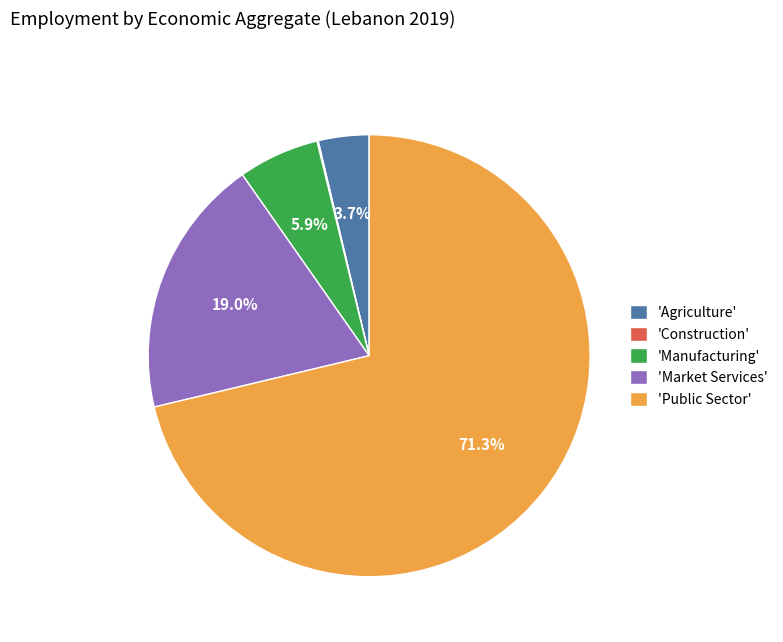

What is the largest slice in the pie chart?

'Public Sector'